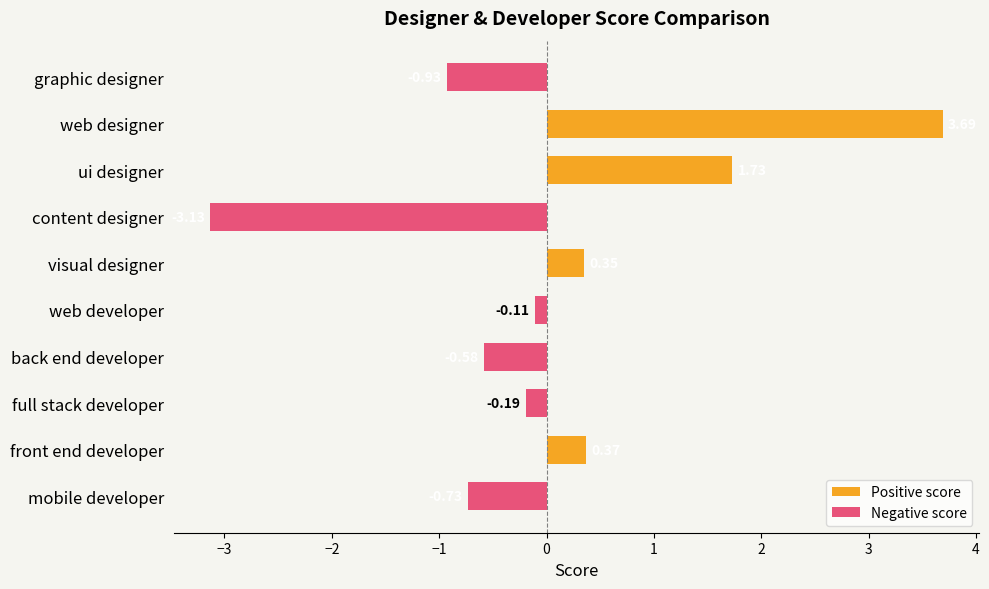

What is the difference between the Negative score values at content designer and web developer?

3.0